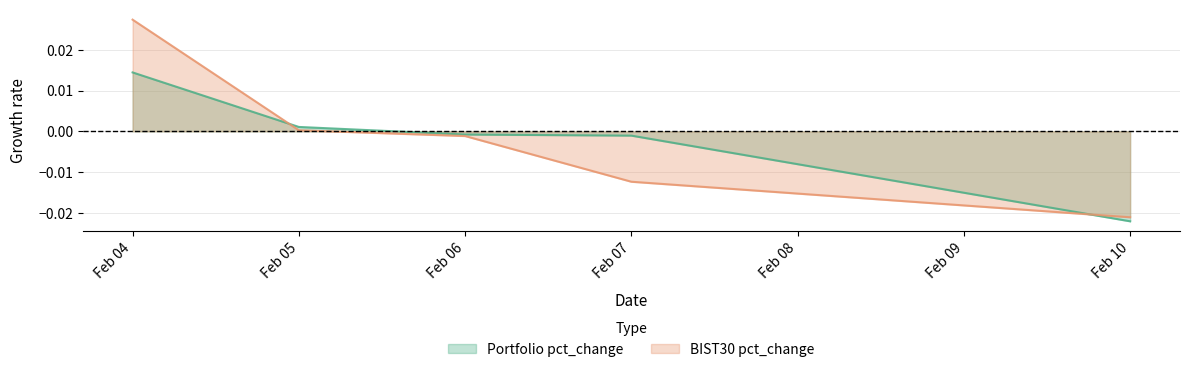

Does the chart display data point markers on the line(s)?

No